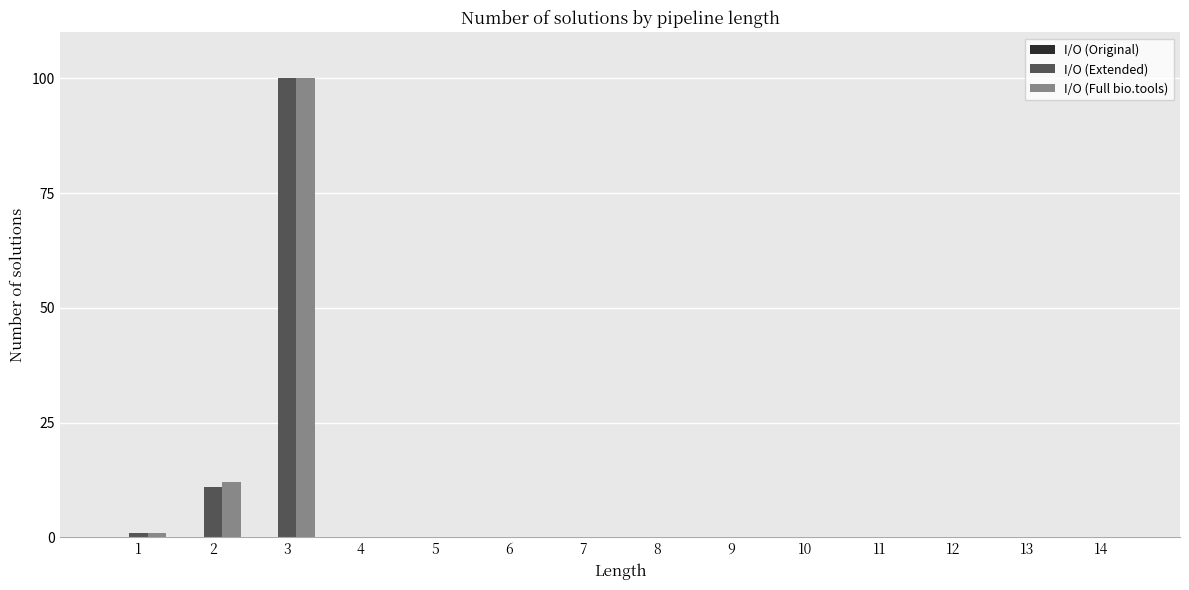

At which category is the sum across all series the highest?

3